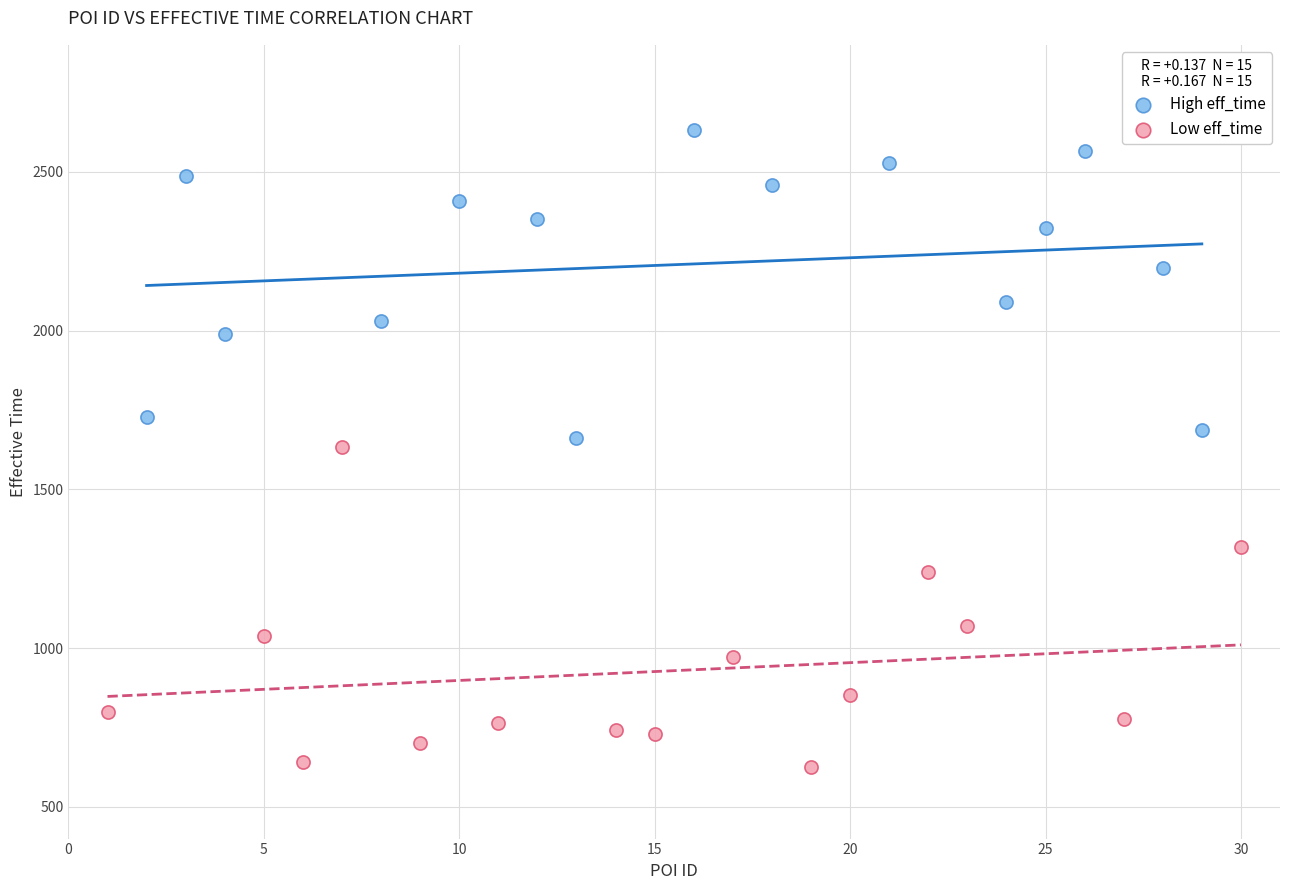

Which series contains the lowest Y value?

Low eff_time